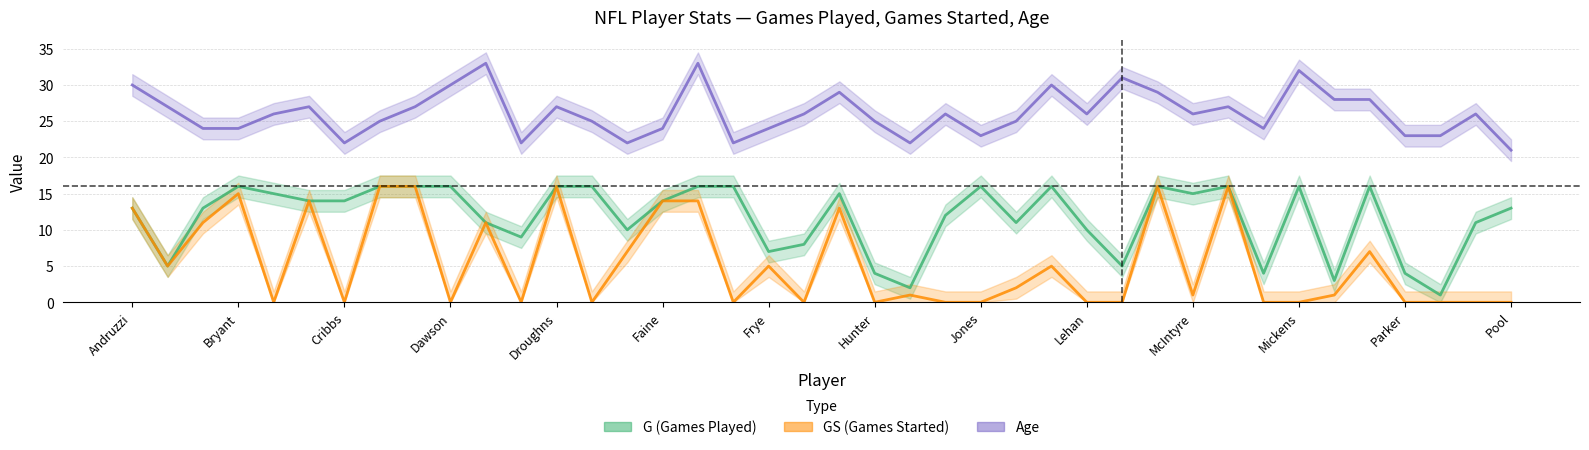

What are all the series names shown in the legend?

G, GS, Age